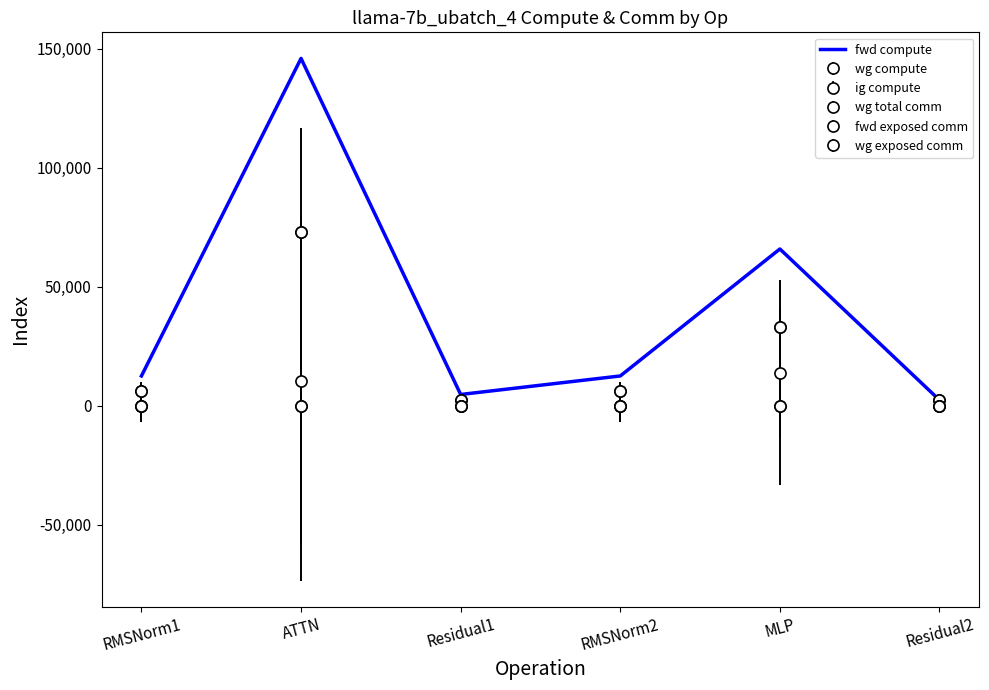

What is the smallest value displayed?

2358.5